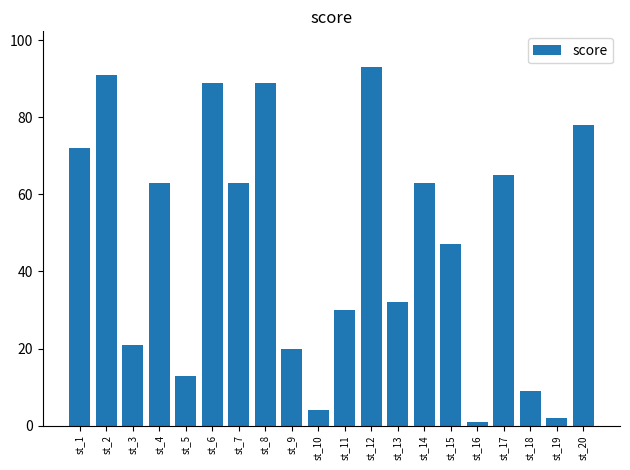

What is the average value?

47